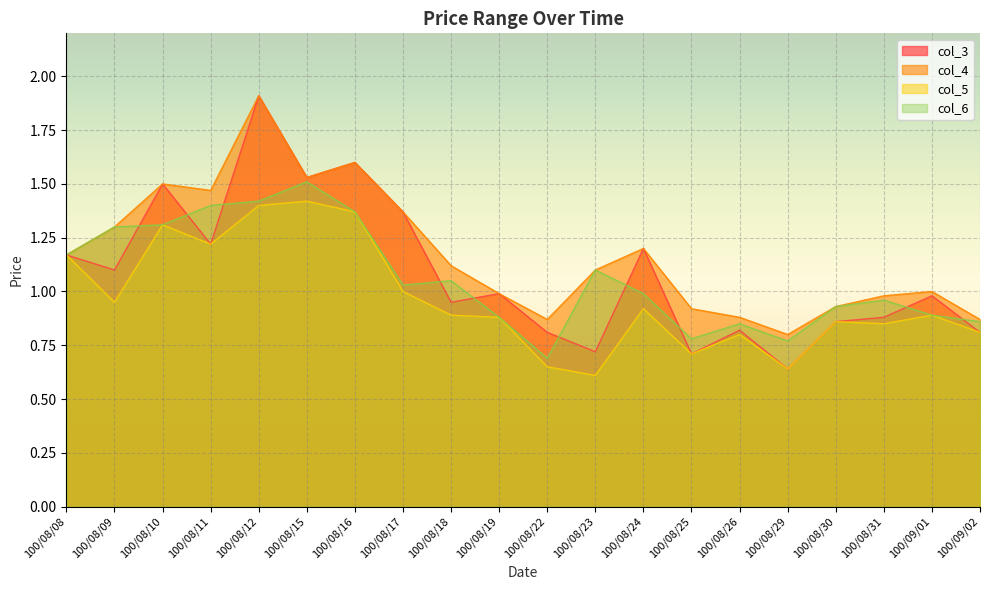

What position from the left is 100/08/12?

5